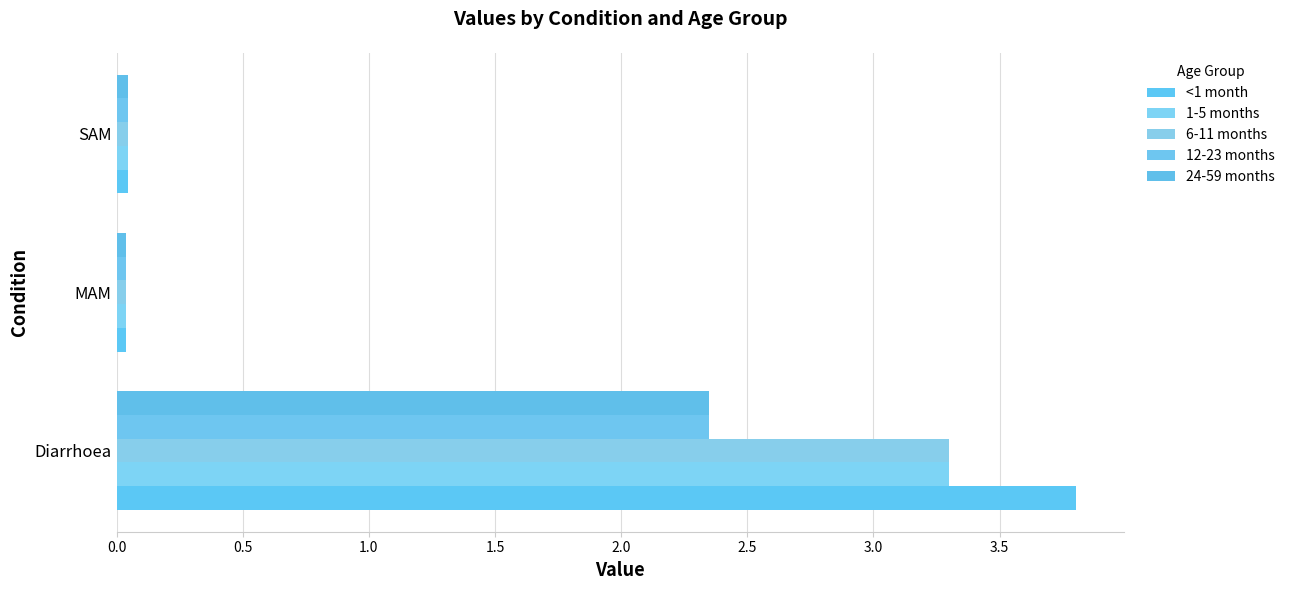

How many categories are shown in the chart?

3